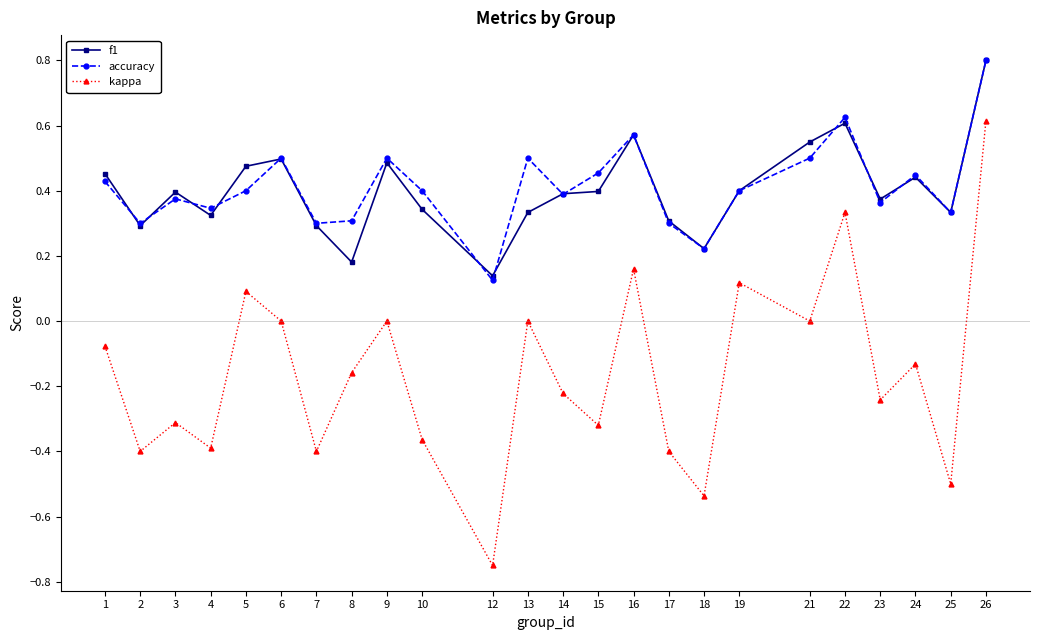

True or false: accuracy has a value of 0.1 at 12.

True